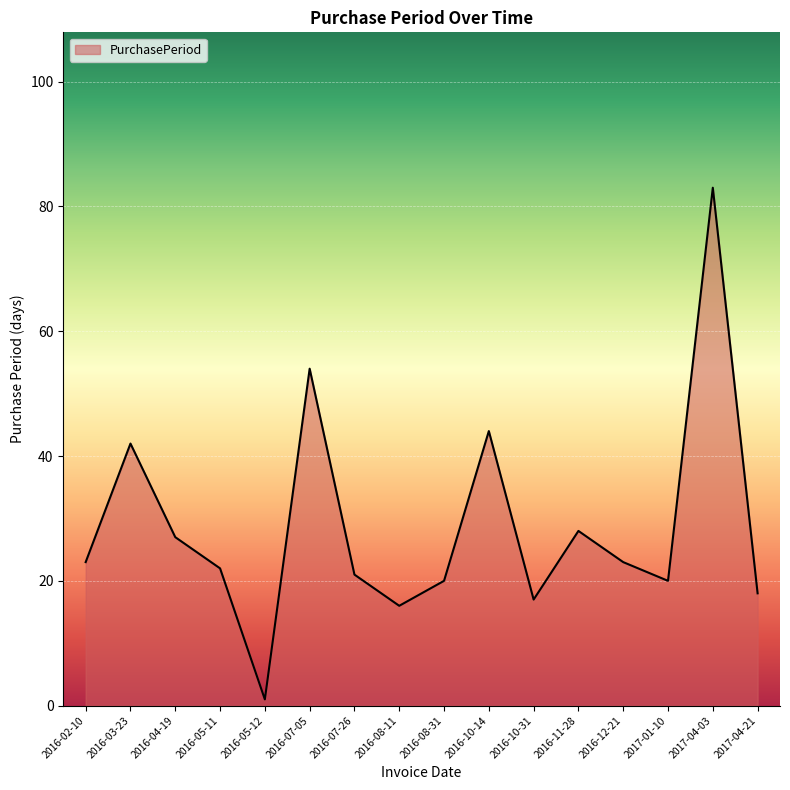

What position from the right is 2016-03-23?

15